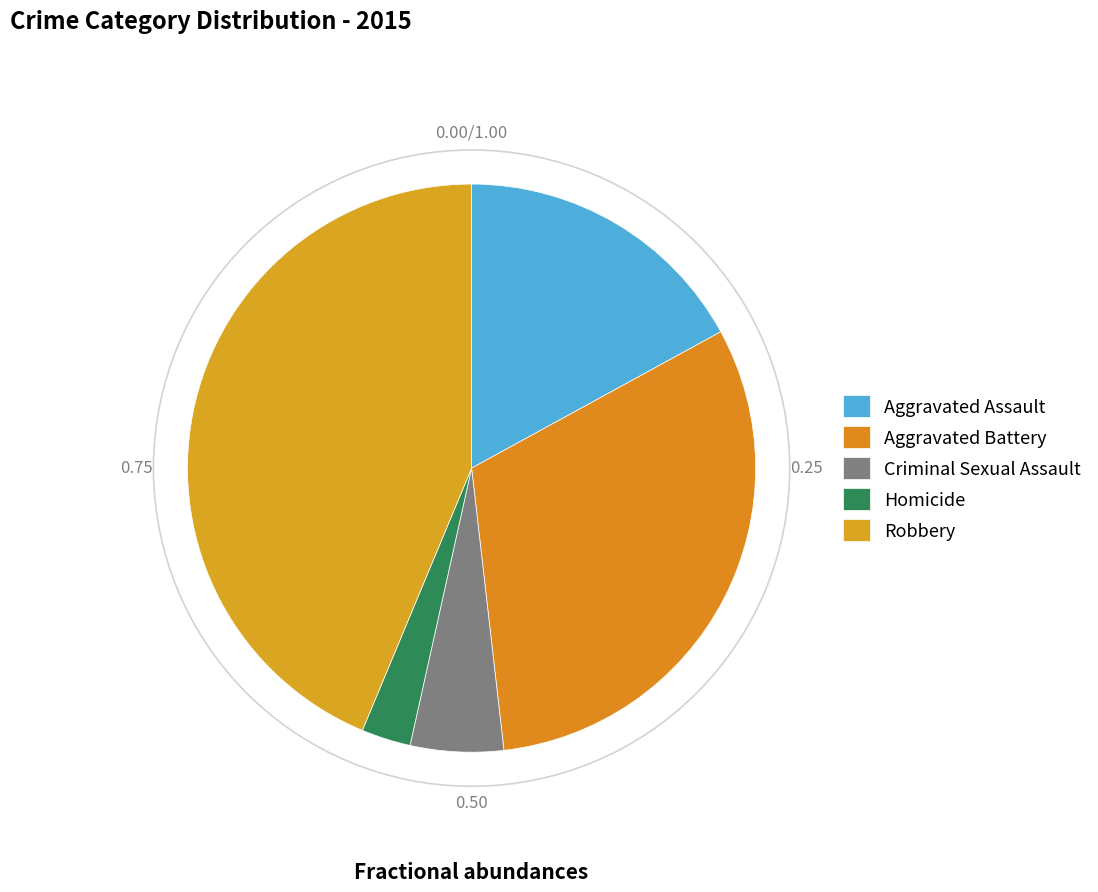

The Homicide slice represents 12% of the pie. True or false?

False